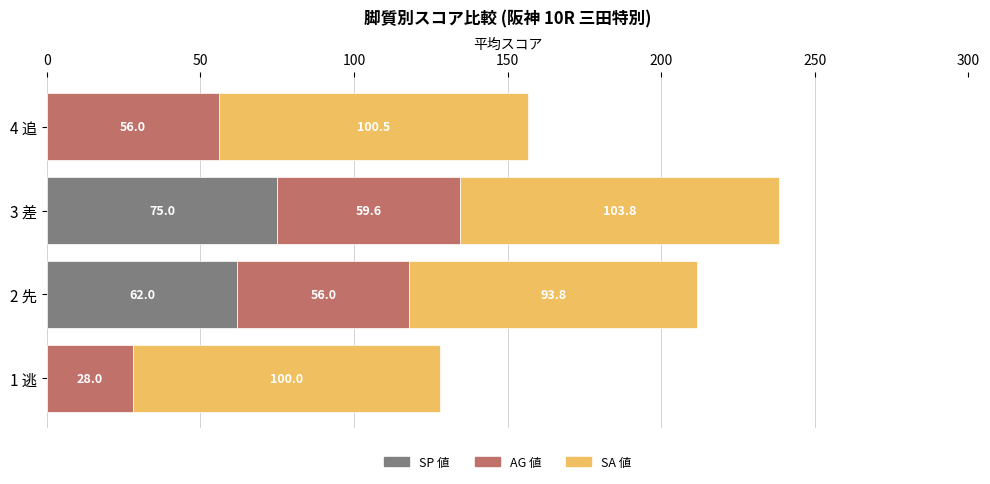

What is the total value across all series at 1 逃?

128.0